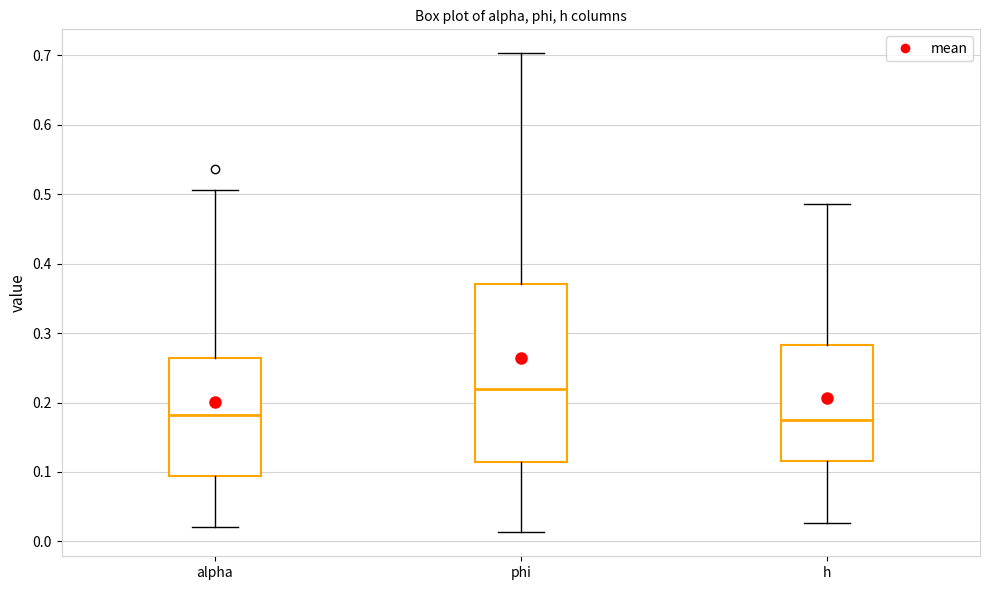

Where is the upper edge of the box for alpha on the y-axis? The values are not printed on the chart, so give them approximately, as read against the axis.

0.26